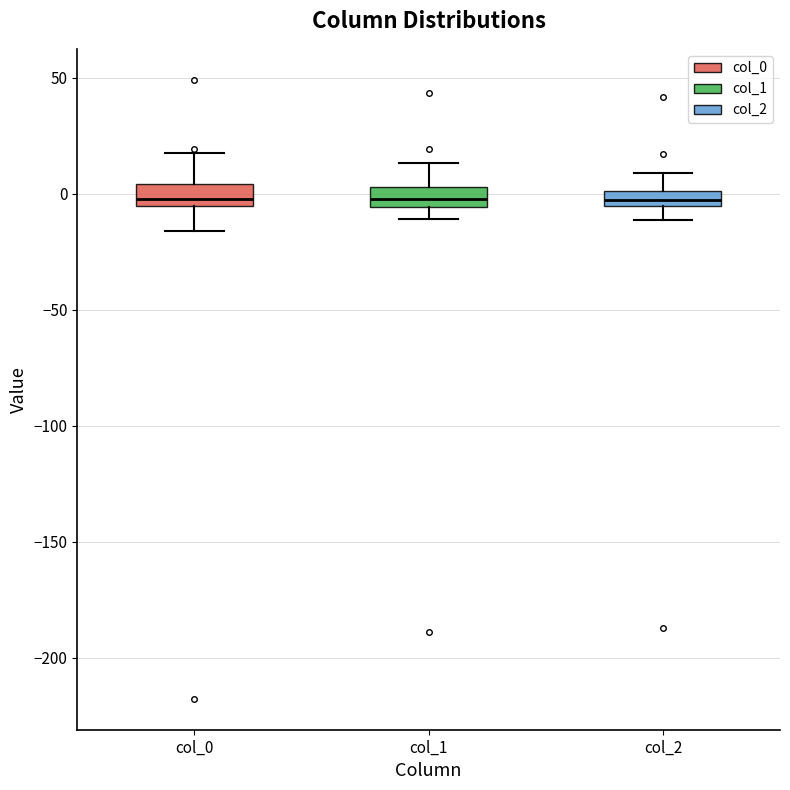

Where does the upper whisker of the box for col_0 end on the y-axis? The values are not printed on the chart, so give them approximately, as read against the axis.

20